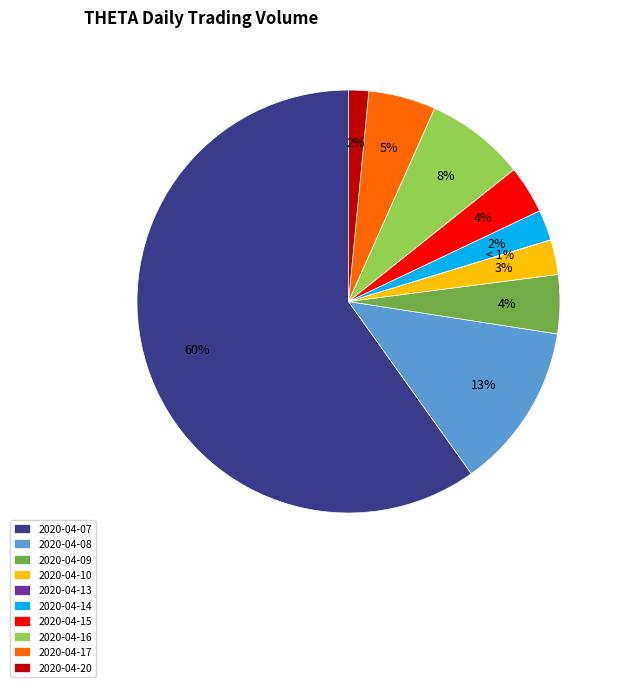

Which slice is the smallest?

2020-04-13